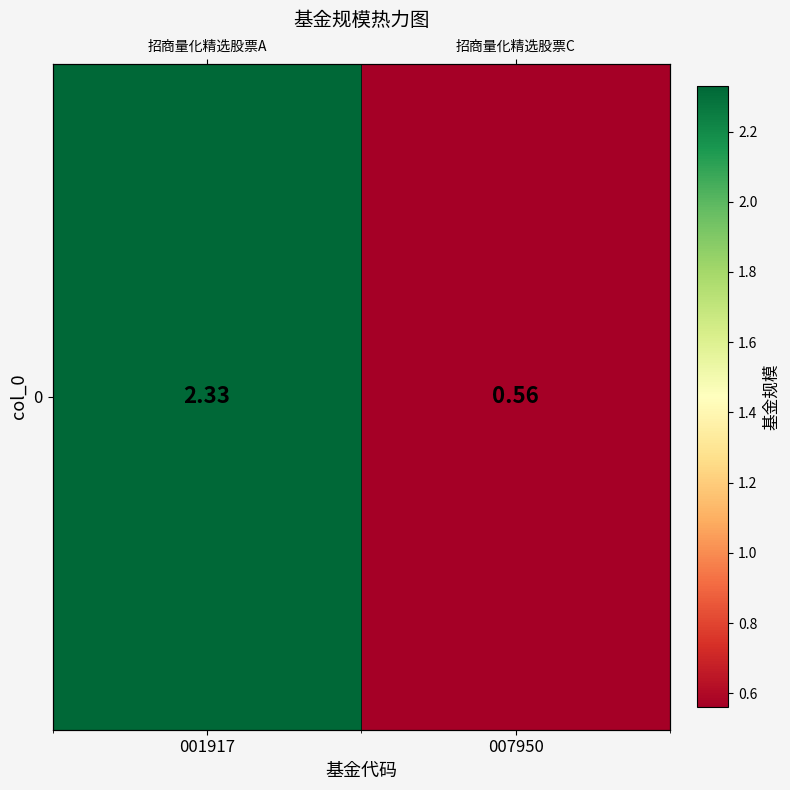

Reading left to right, what are all the values shown in this chart?

001917=2.3	007950=0.6